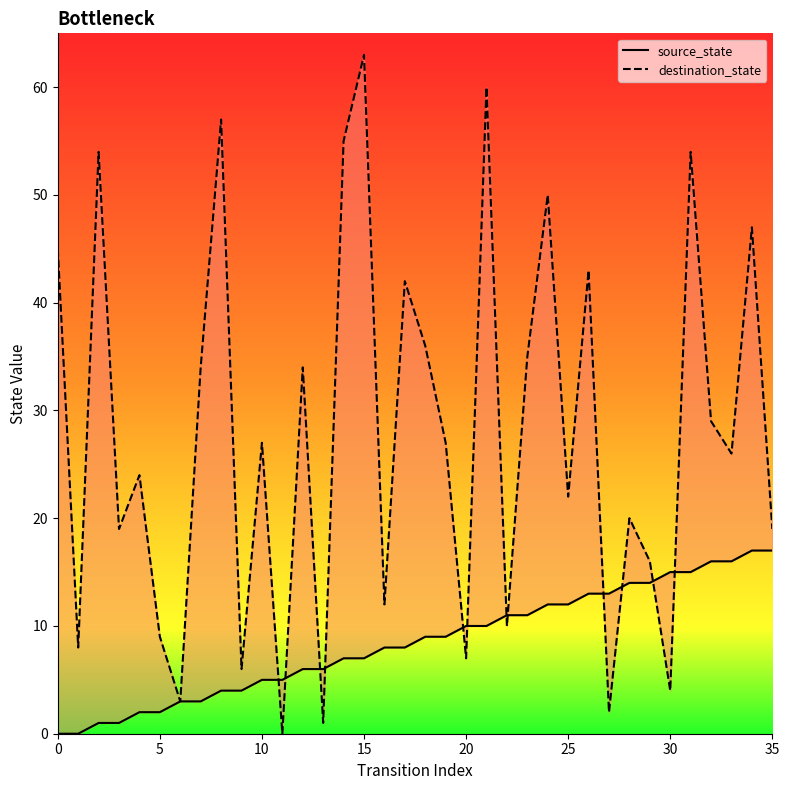

Where is destination_state nearest to the value 31?

32